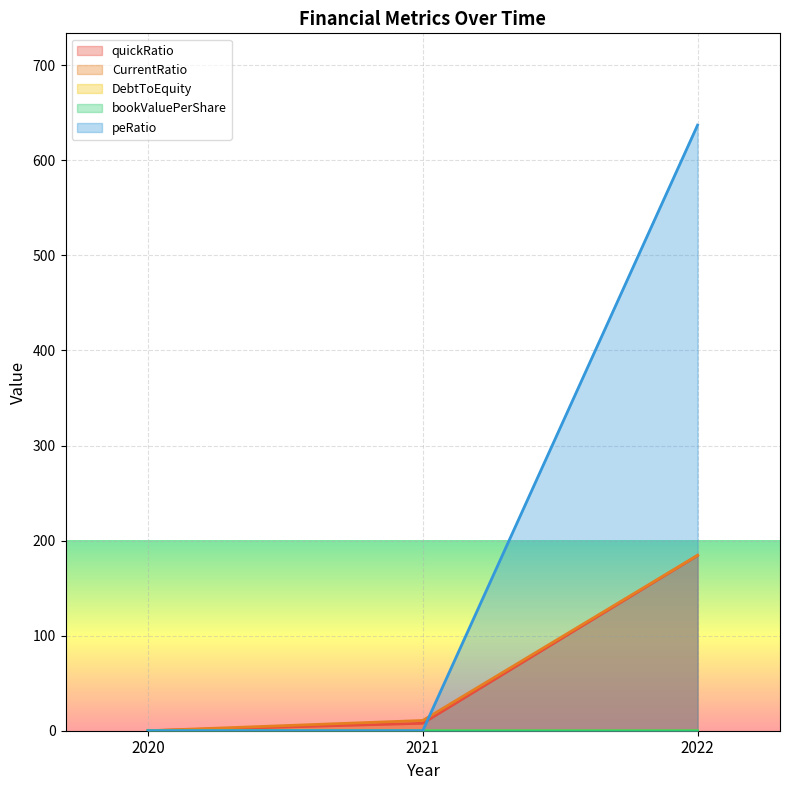

At how many categories does at least one series exceed 532?

1